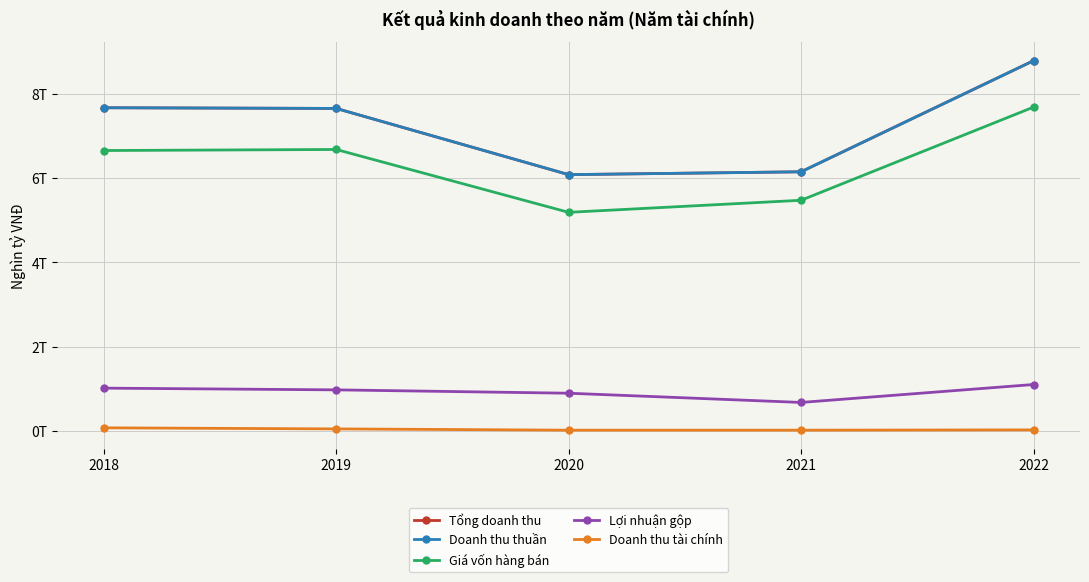

The Giá vốn hàng bán series shows 5.2 at 2020. True or false?

True